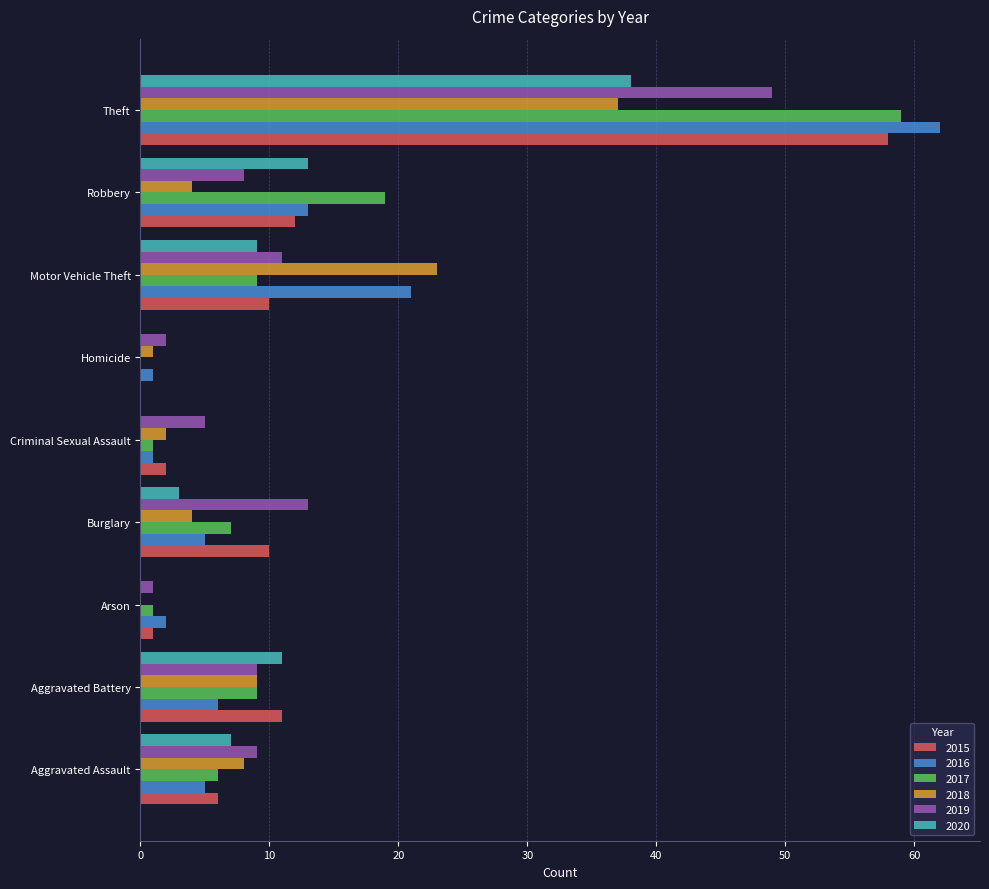

How many values in 2018 are above zero?

8